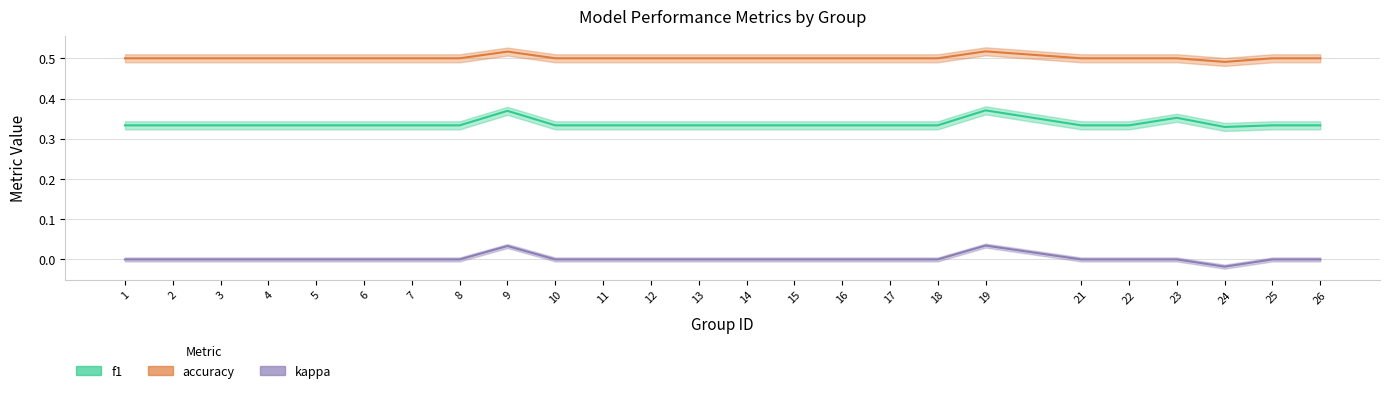

Reading left to right, what are all the values shown in this chart?

f1: 0.3	0.3	0.3	0.3	0.3	0.3	0.3	0.3	0.4	0.3	0.3	0.3	0.3	0.3	0.3	0.3	0.3	0.3	0.4	0.3	0.3	0.4	0.3	0.3	0.3
accuracy: 0.5	0.5	0.5	0.5	0.5	0.5	0.5	0.5	0.5	0.5	0.5	0.5	0.5	0.5	0.5	0.5	0.5	0.5	0.5	0.5	0.5	0.5	0.5	0.5	0.5
kappa: 0.0	0.0	0.0	0.0	0.0	0.0	0.0	0.0	0.0	0.0	0.0	0.0	0.0	0.0	0.0	0.0	0.0	0.0	0.0	0.0	0.0	0.0	-0.0	0.0	0.0